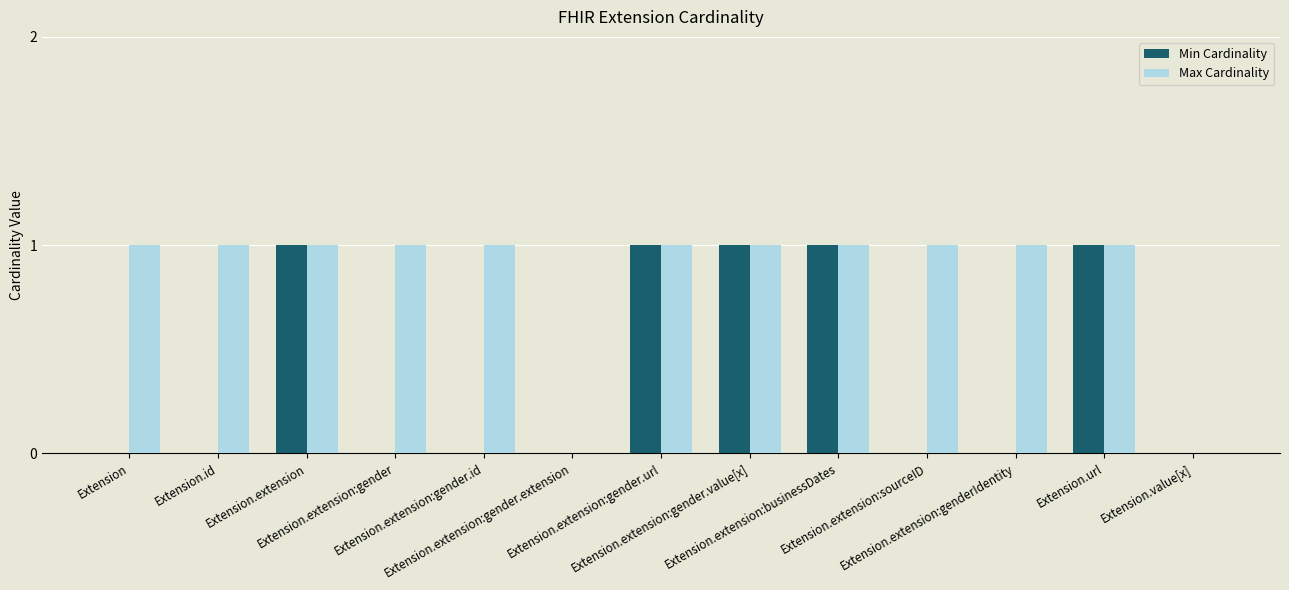

What is the sum of all Max Cardinality values?

11